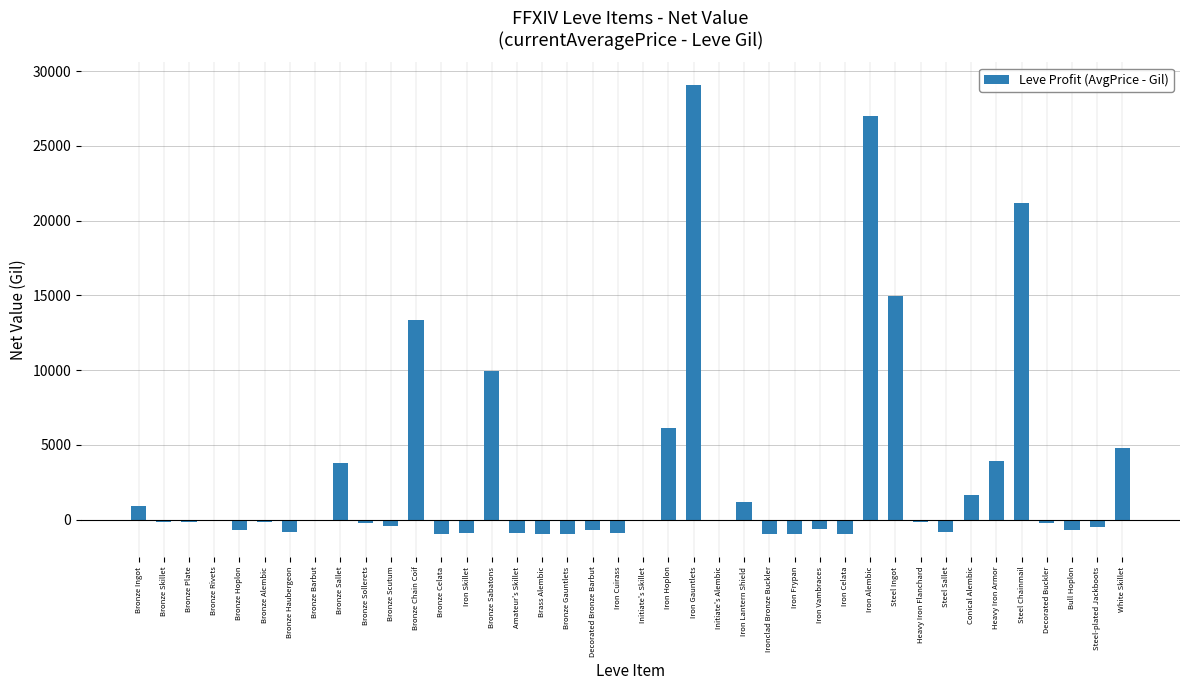

Count the number of data series in this chart.

1